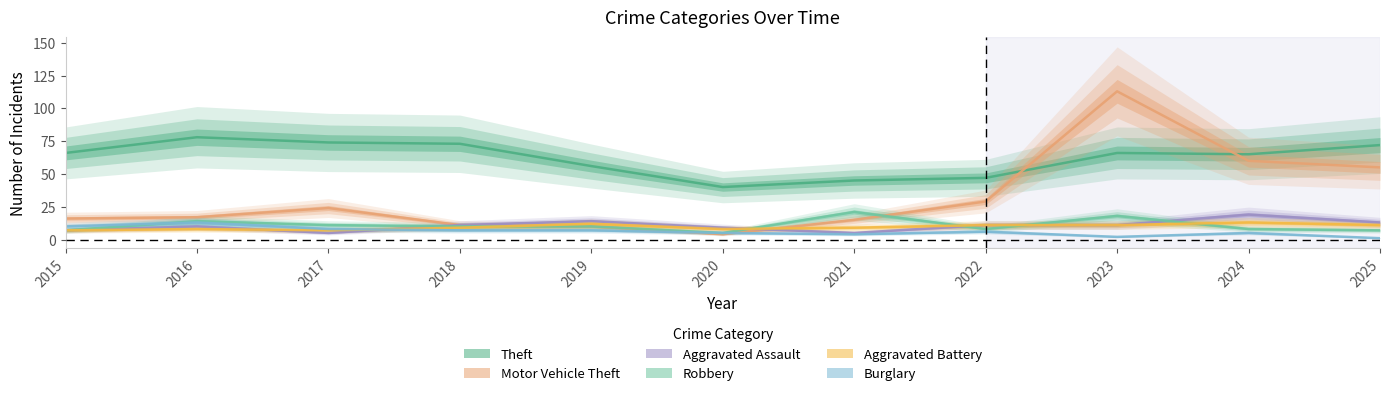

What is the spread (max minus min) of values at 2018?

66